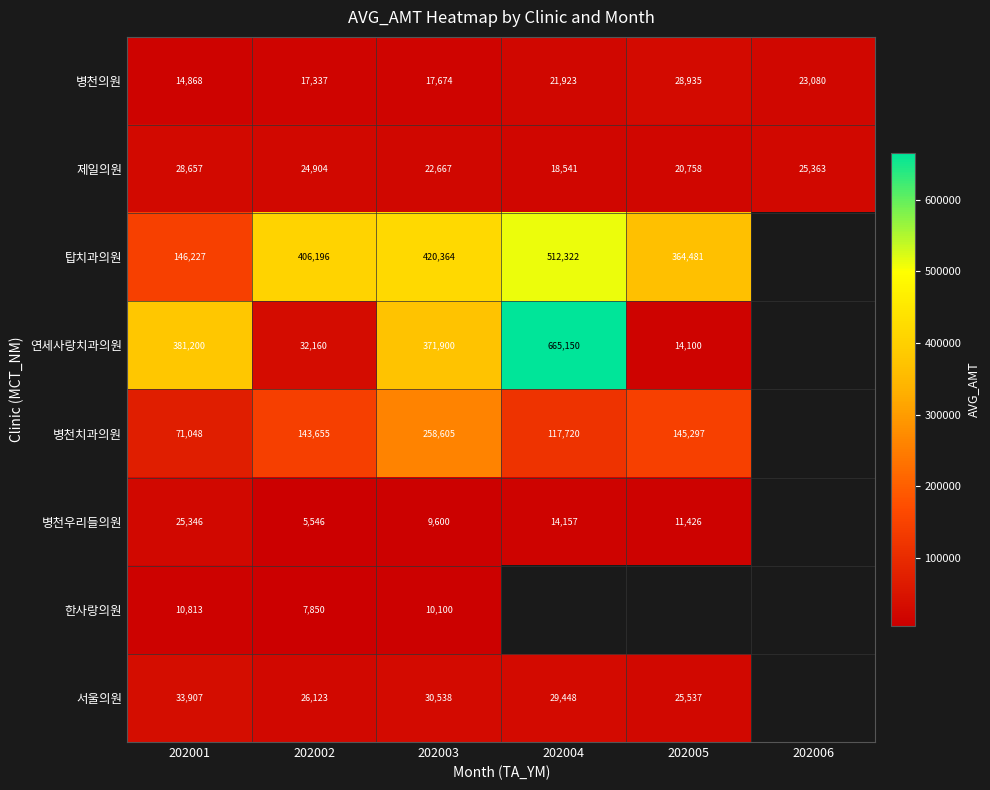

At how many categories does at least one series exceed 209576?

5